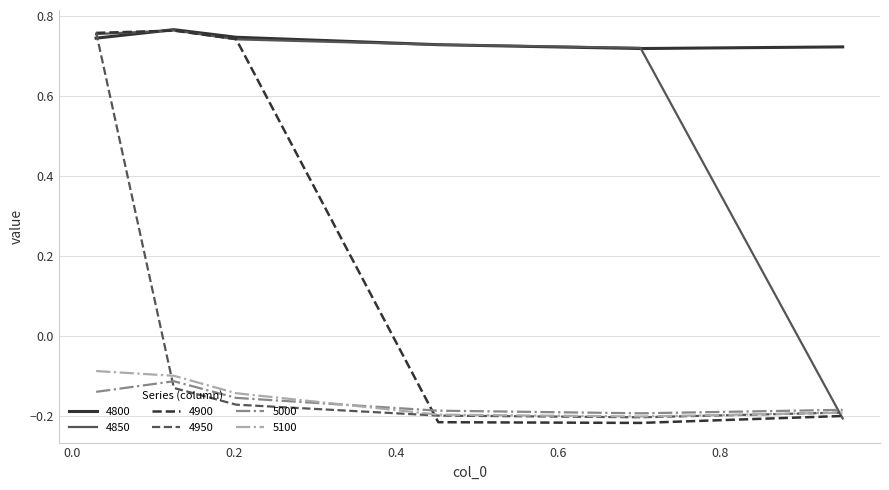

After their last crossing, which series has the higher values: 4950 or 4800?

4800